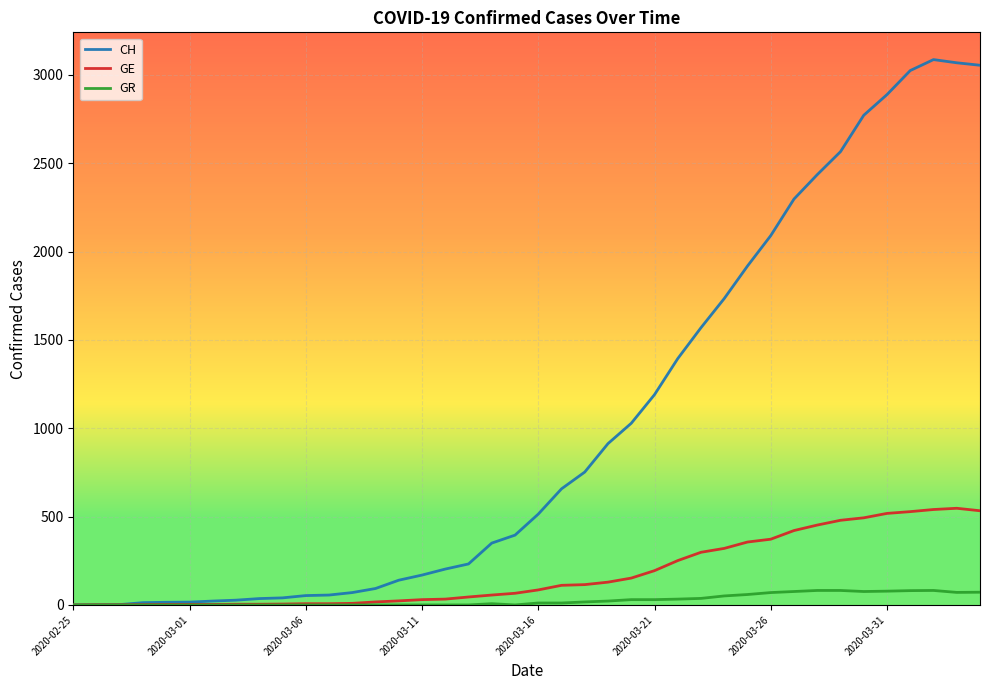

List the series in order of their peak value, lowest first.

GR, GE, CH